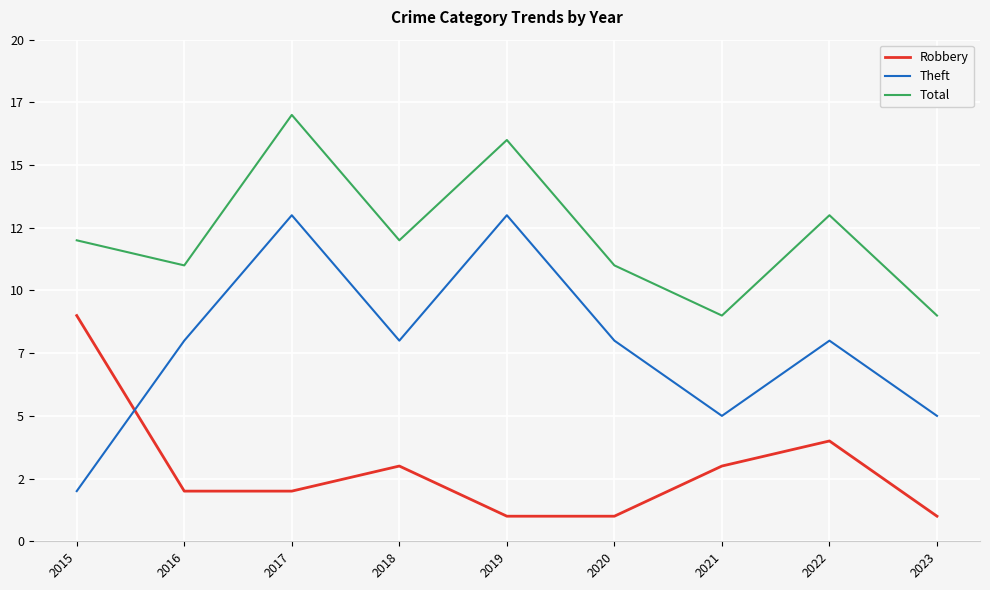

What are all the series names shown in the legend?

Robbery, Theft, Total